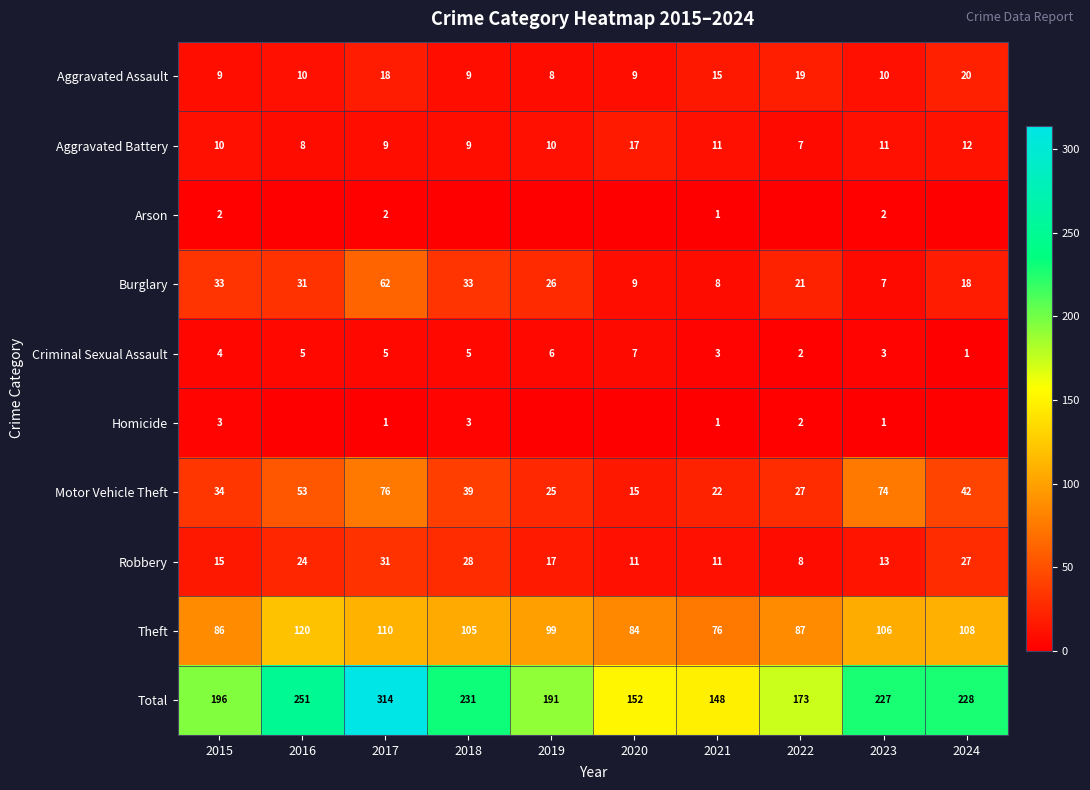

What is the difference between the maximum and minimum values in the Burglary series?

55